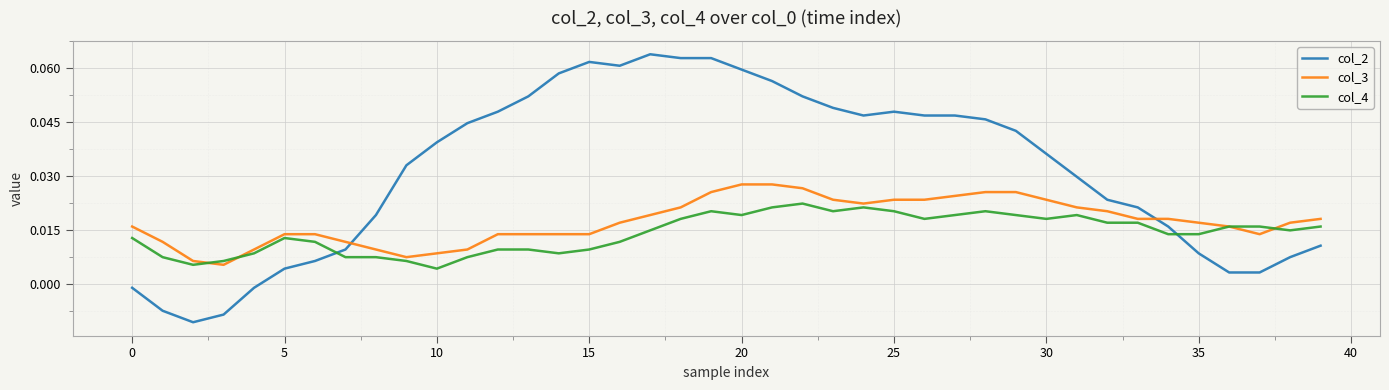

At how many categories does at least one series exceed 0?

40